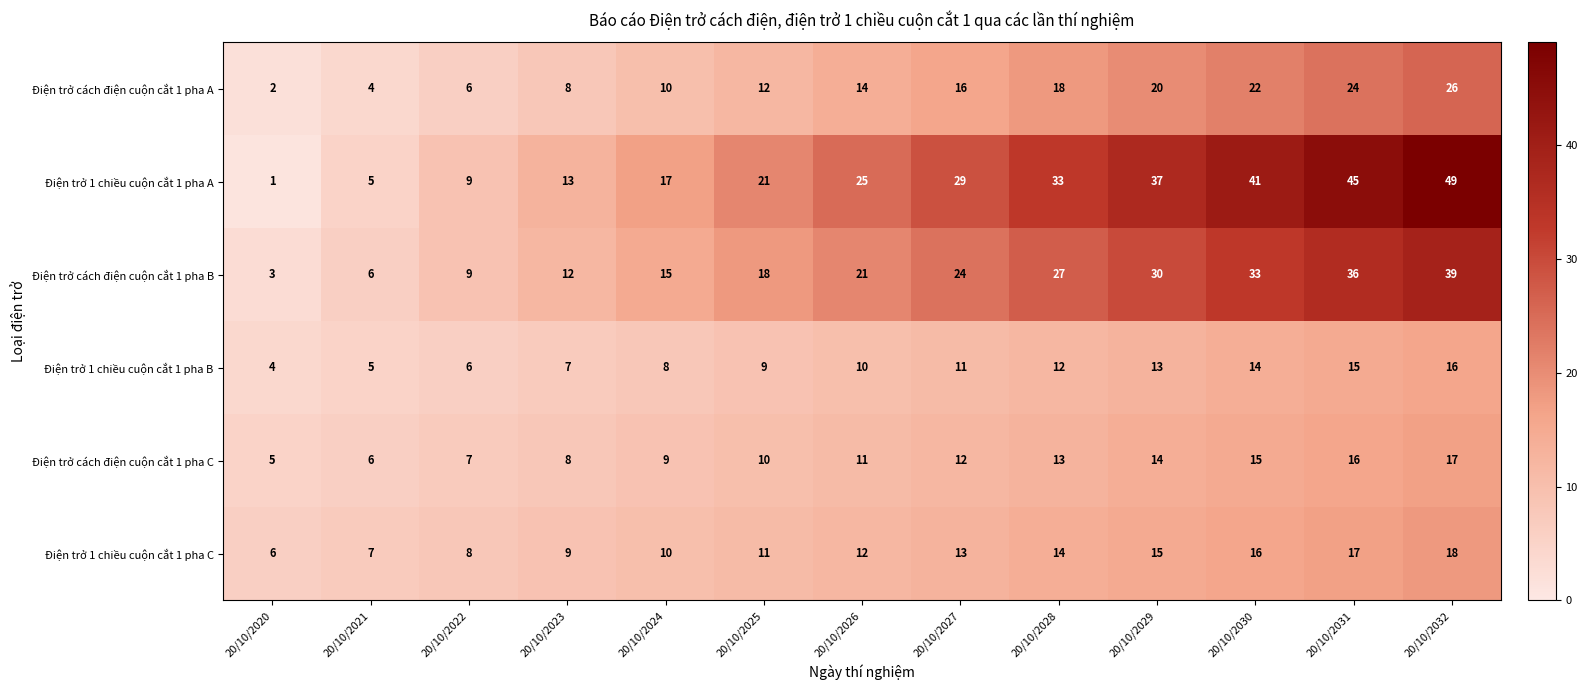

How many data points does each series have?

13